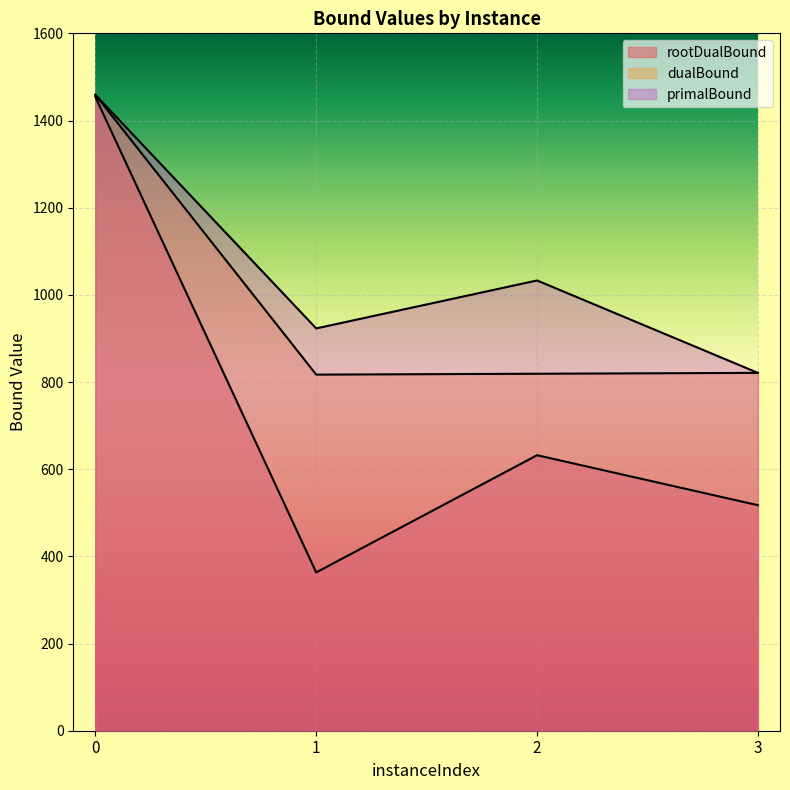

What is the lowest value of the dualBound series?

817.0